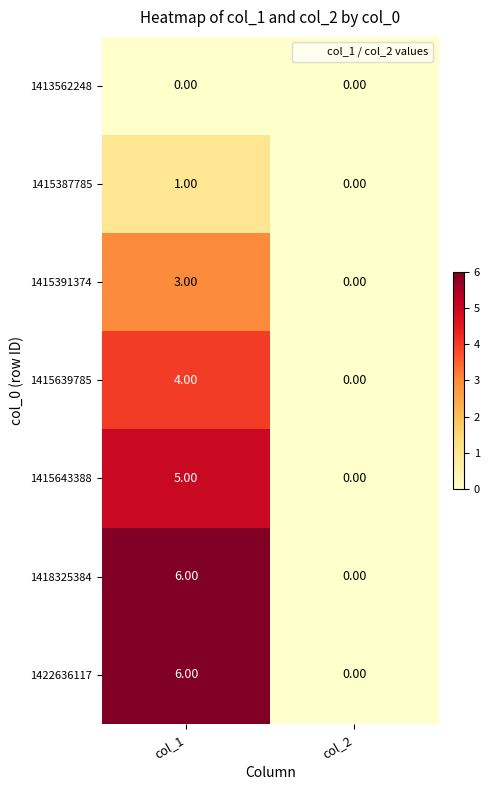

How many data points does each series have?

2